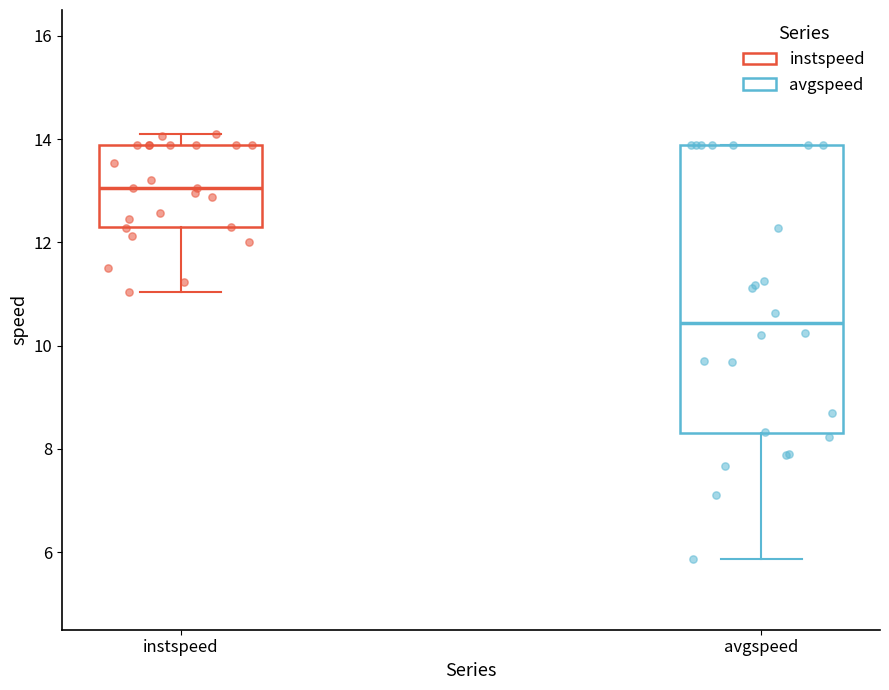

Comparing the boxes themselves (not the whiskers), which one is the tallest?

avgspeed